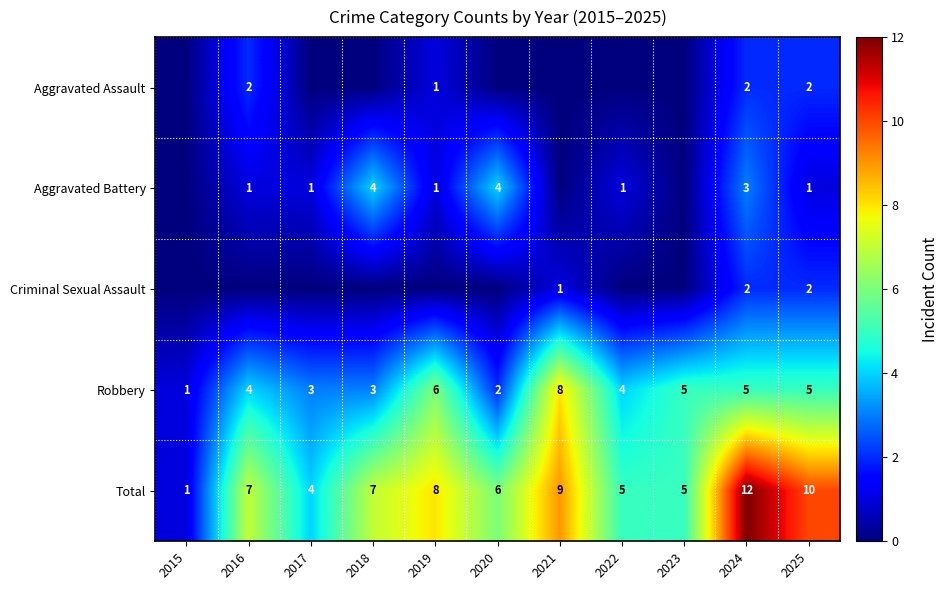

At which label is Total closest to 6?

2020